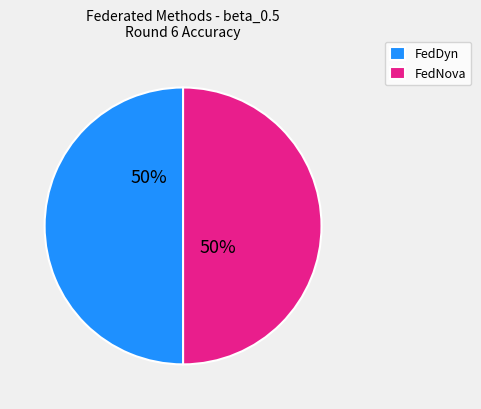

What is the ratio of the value at FedDyn to the value at FedNova?

1.0